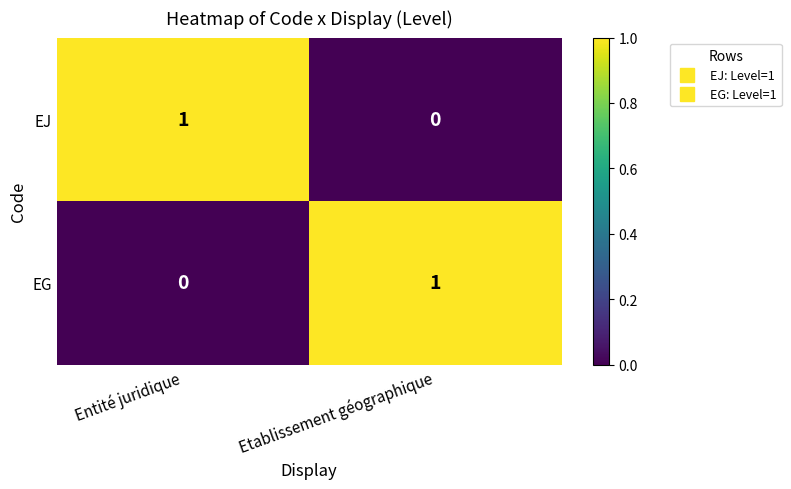

True or false: EJ has a value of 1 at Entité juridique.

True